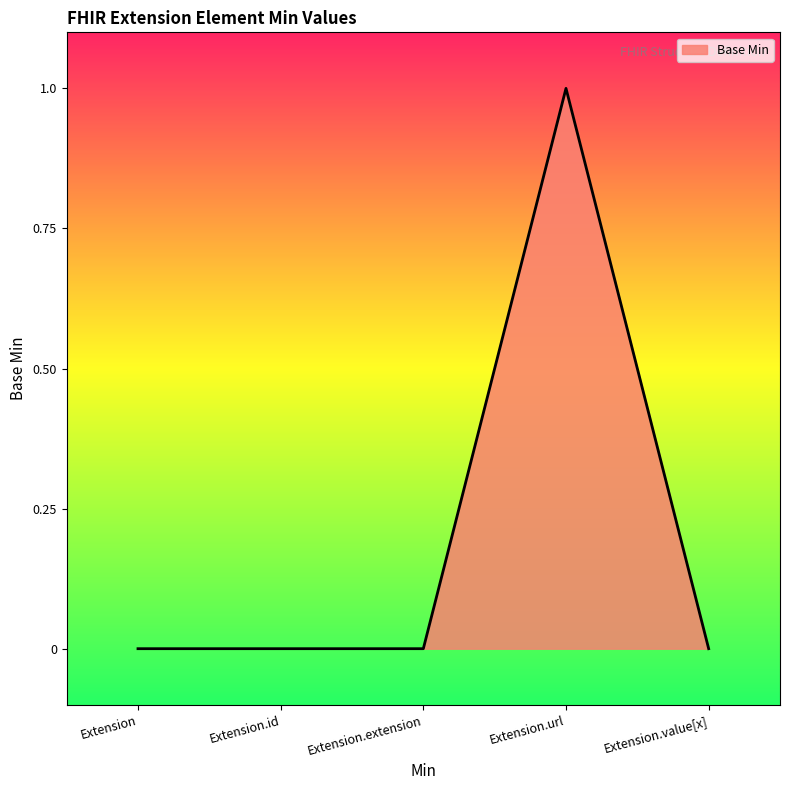

Reading right to left, extract all data points from this chart.

0	1	0	0	0